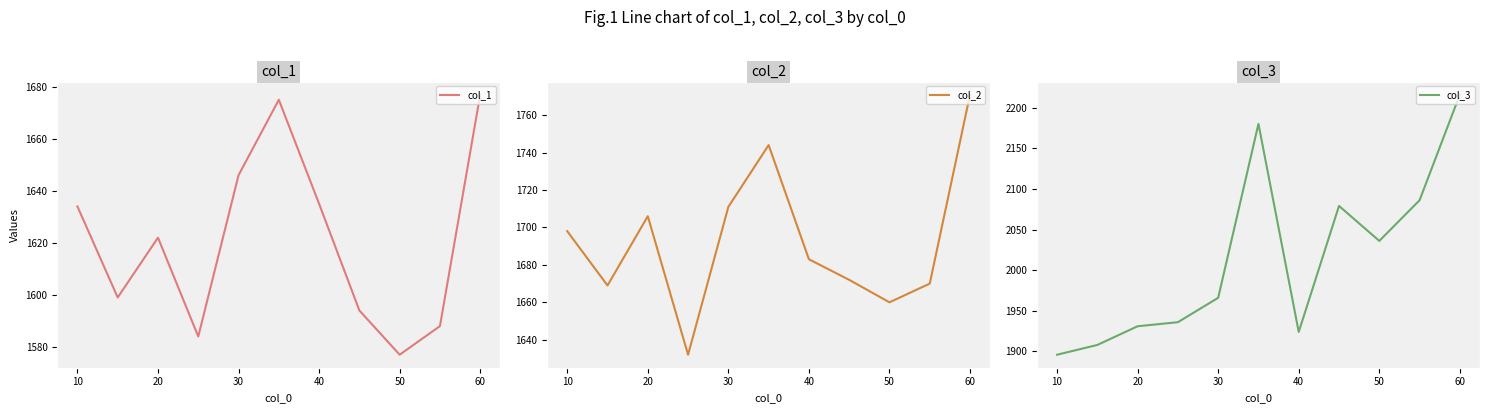

How many interior local peaks does the col_2 series have?

2